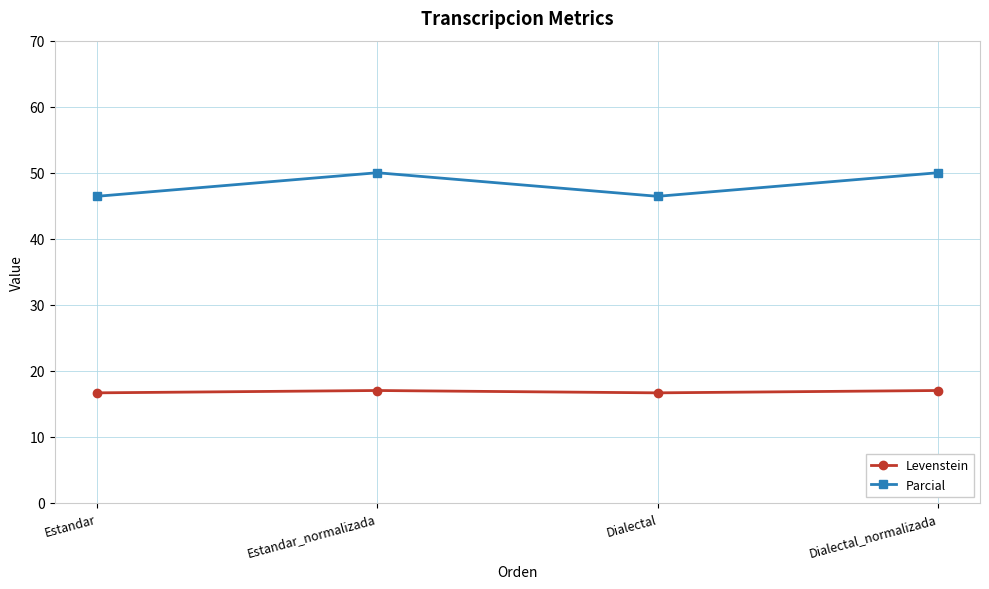

True or false: Levenstein and Parcial cross at least once.

False